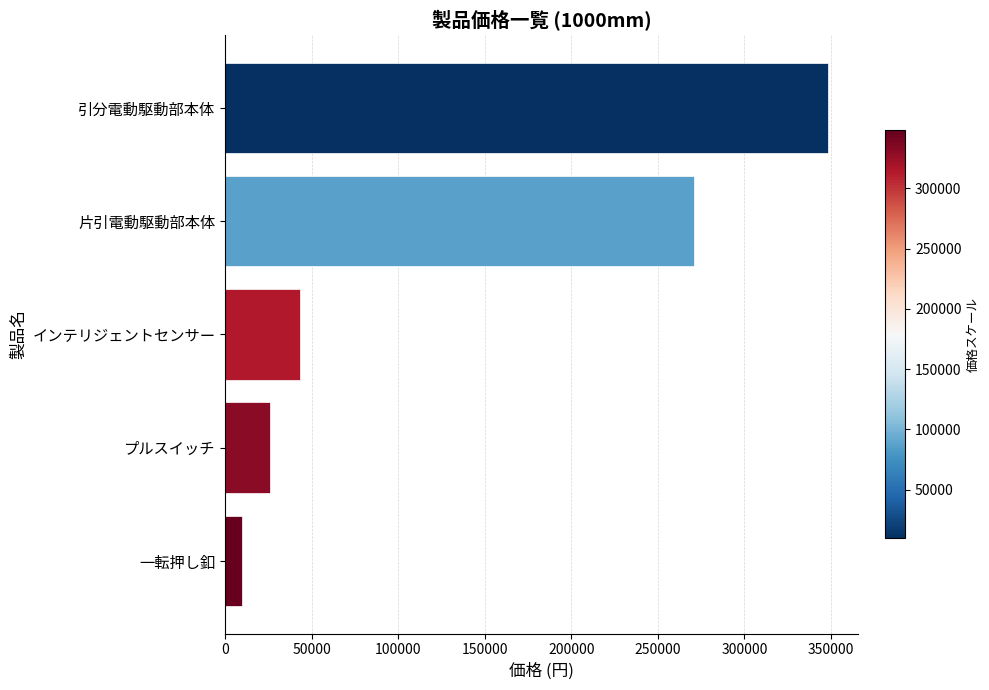

Is it true that the value at インテリジェントセンサー is 43000?

True